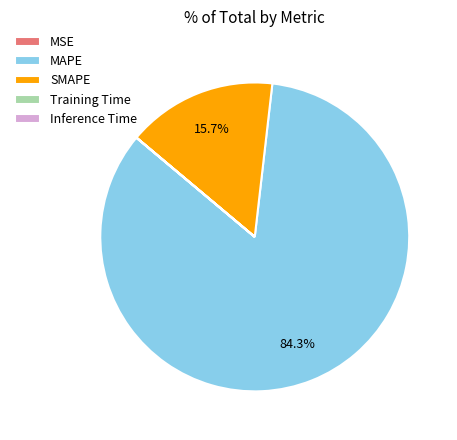

Is it true that MAPE is 71% of the pie?

False